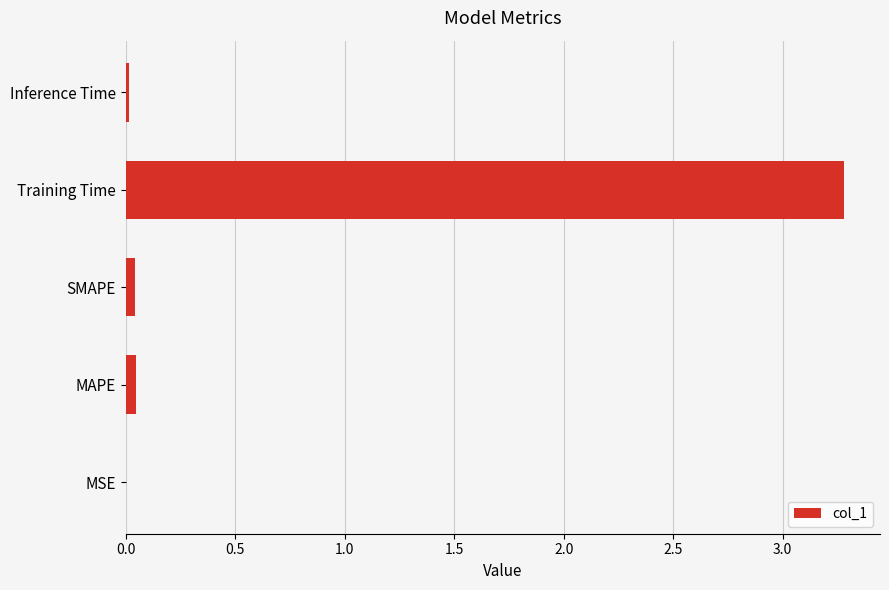

What is the sum of all values?

3.4